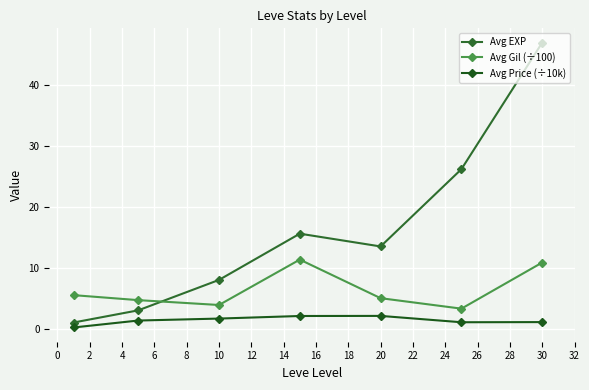

In Avg EXP, how many points are lower than both neighbors (excluding endpoints)?

1